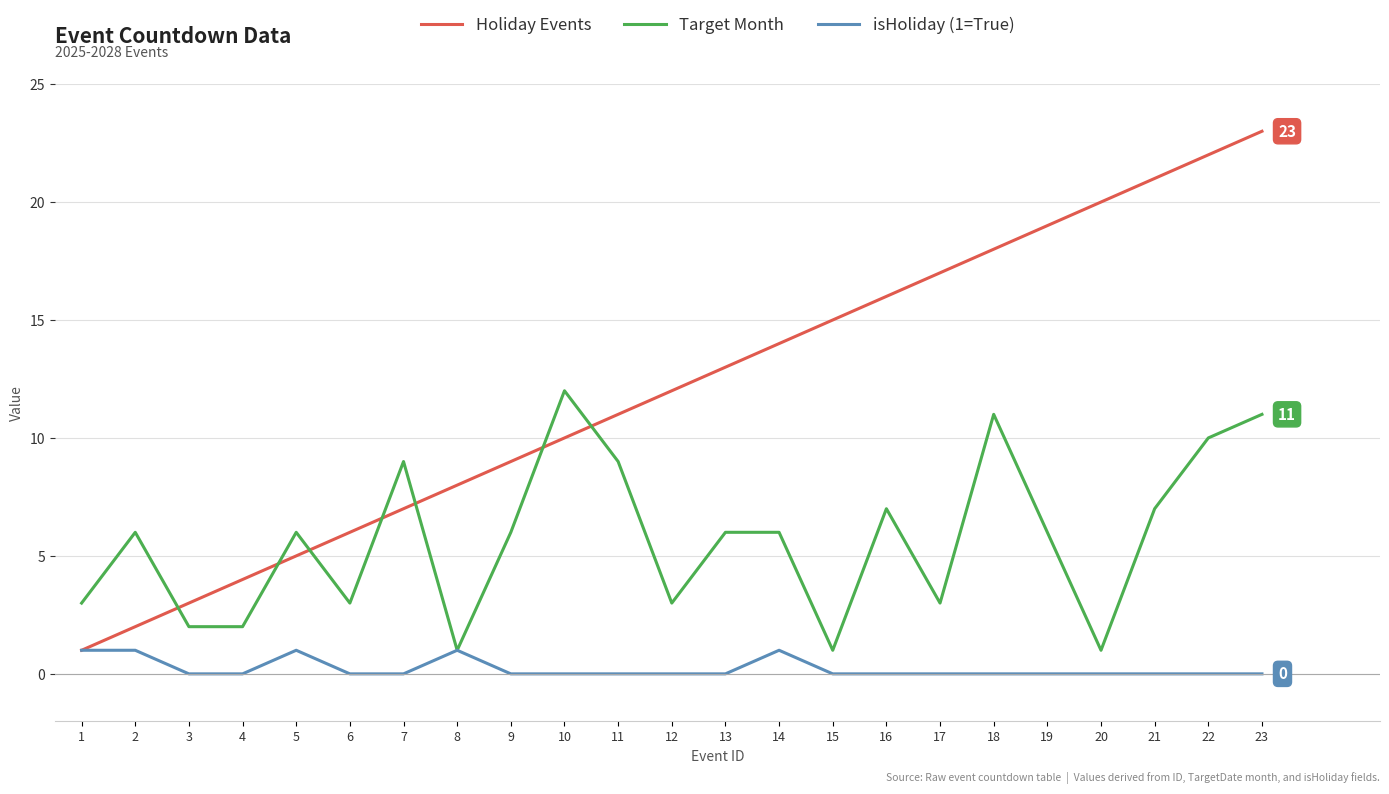

Which series has the widest spread of values?

Holiday Events